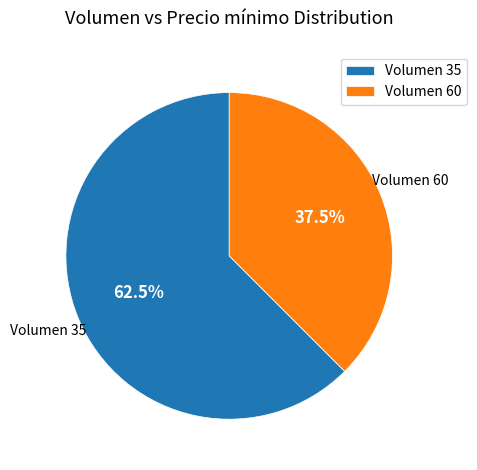

What is the ratio of the value at Volumen 60 to the value at Volumen 35?

0.6